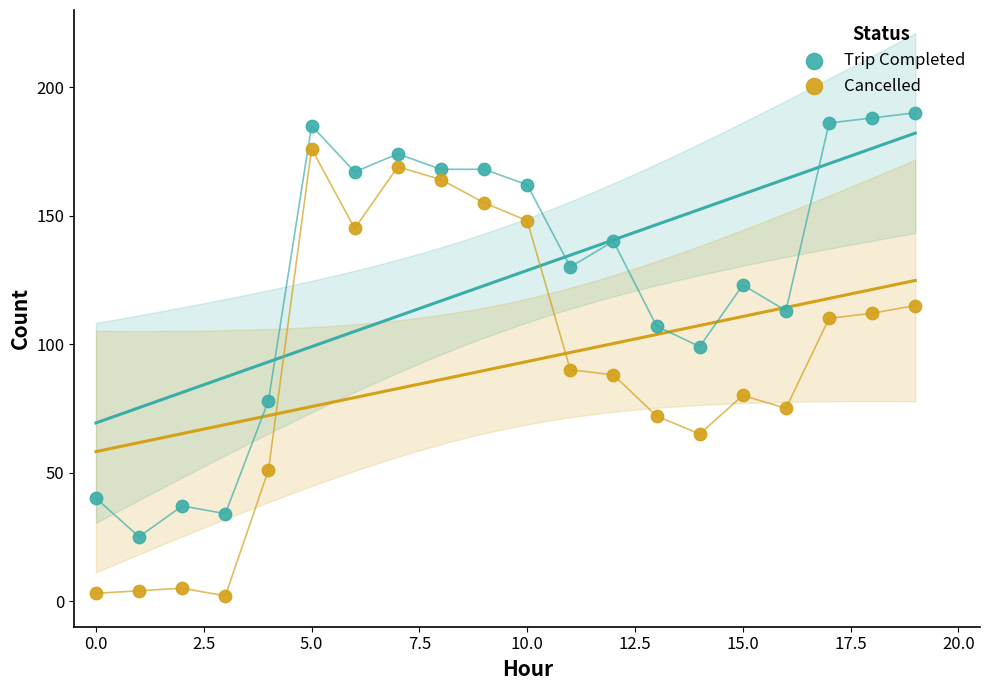

Across all series, what Y value is closest to 96?

99